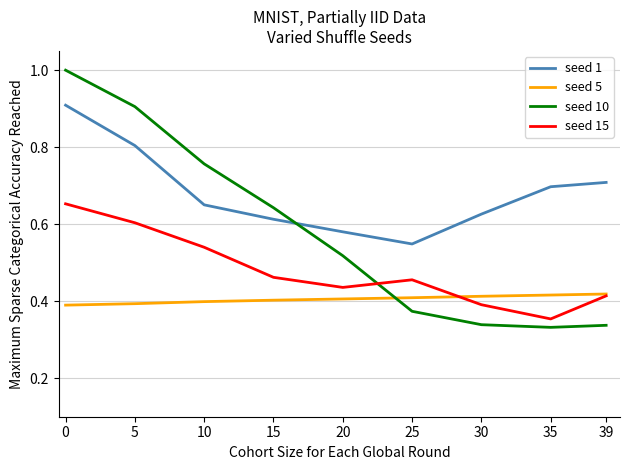

At 5, list the series in order from smallest to largest.

seed 5, seed 15, seed 1, seed 10